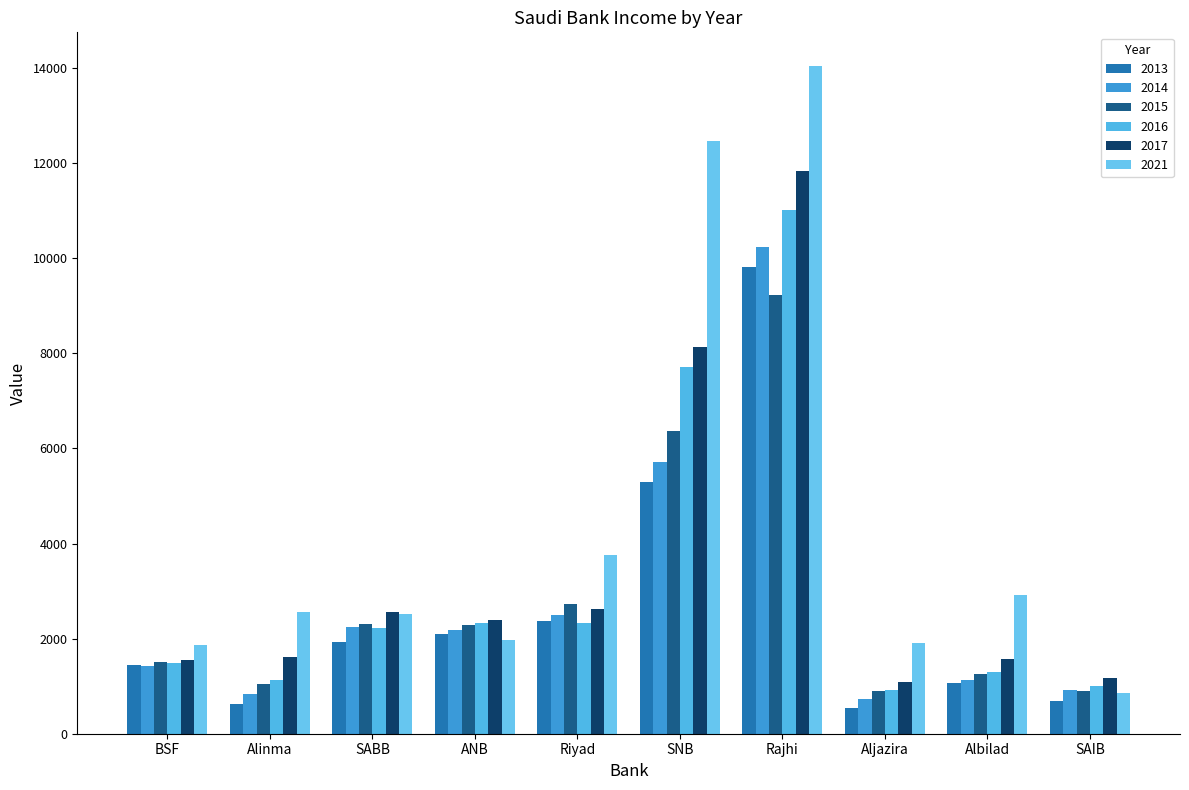

How many groups of bars are there?

10